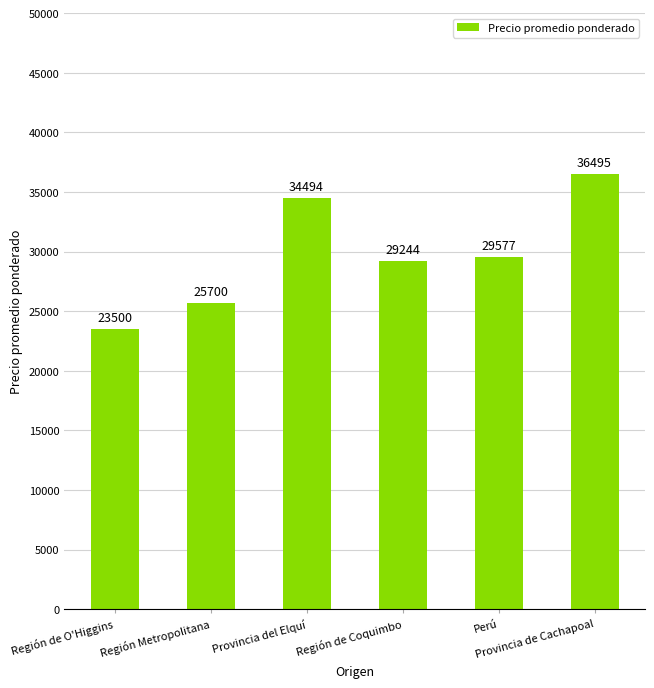

Count the values in the range 25700 to 34494.

4